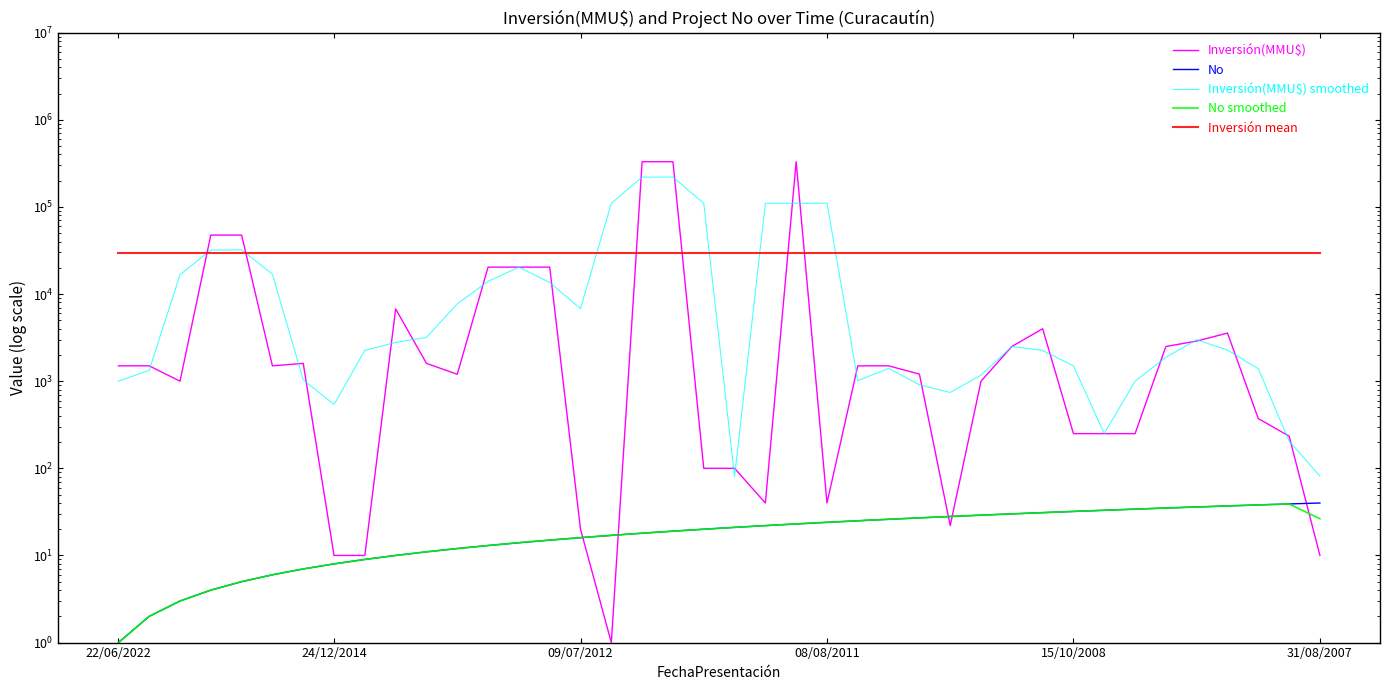

Which has a higher value, 26 or 16?

26